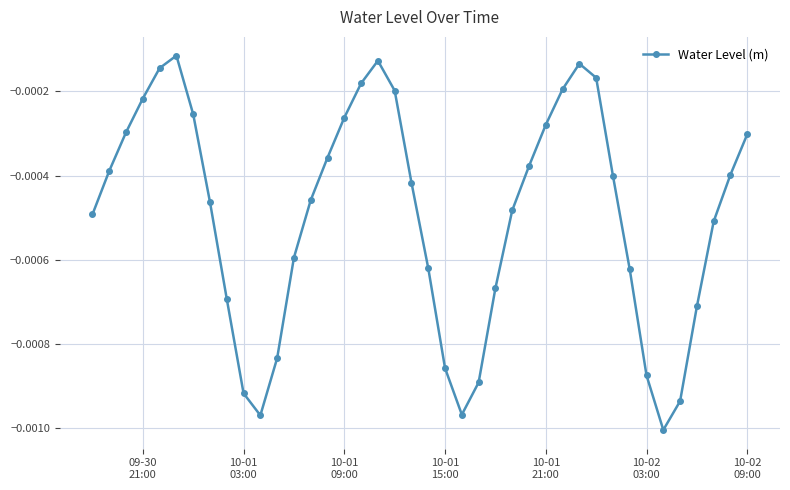

True or false: the data has more than 0 interior local peaks.

True